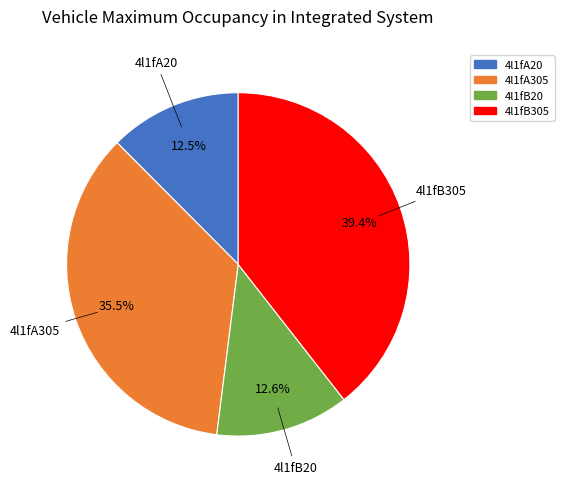

Count the number of slices in the pie.

4